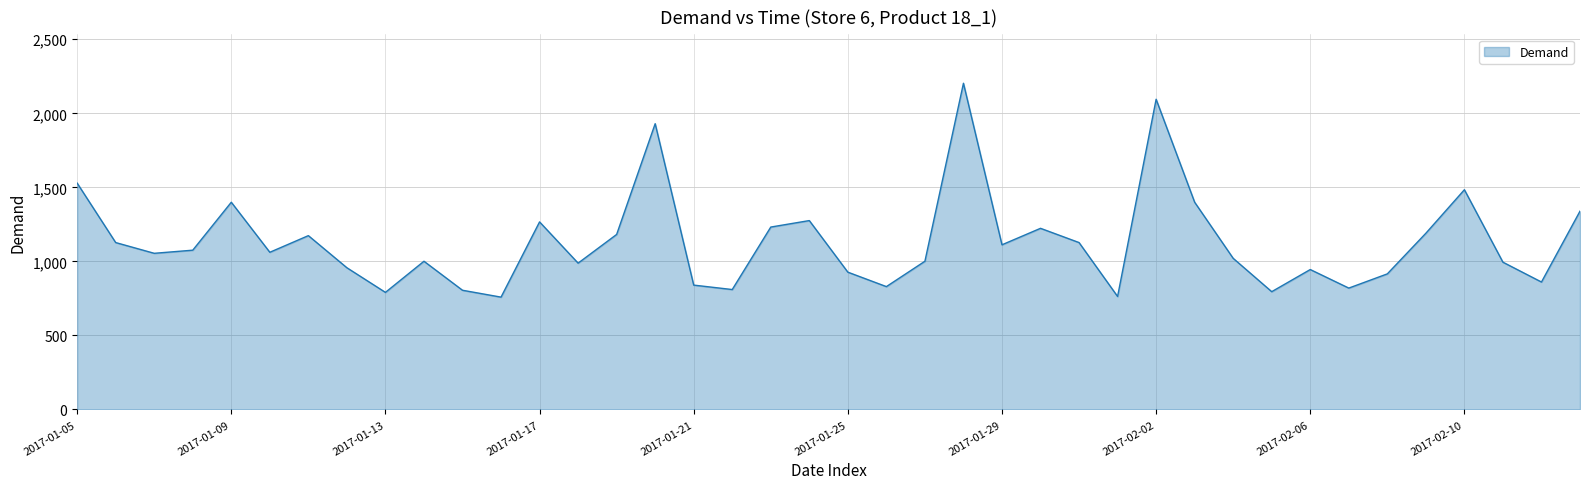

What is the greatest value displayed?

2203.2